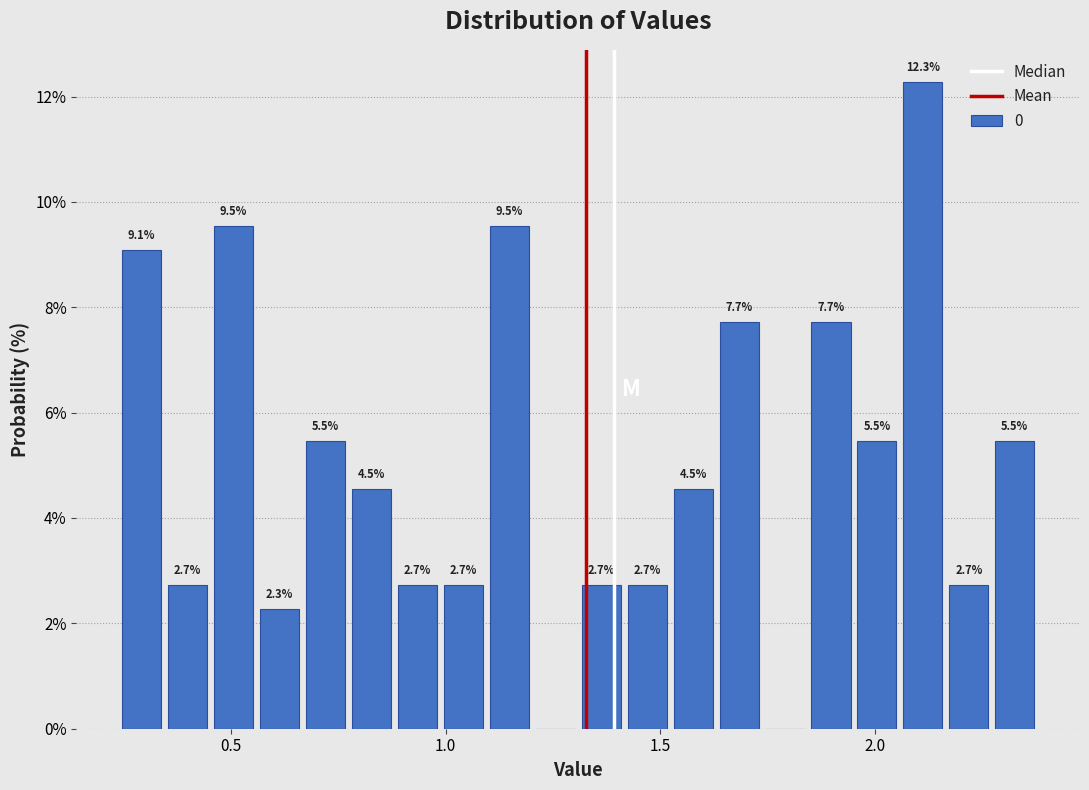

Around what value on the x-axis is the tallest bar? Give the approximate position of its centre, as read against the axis.

2.10